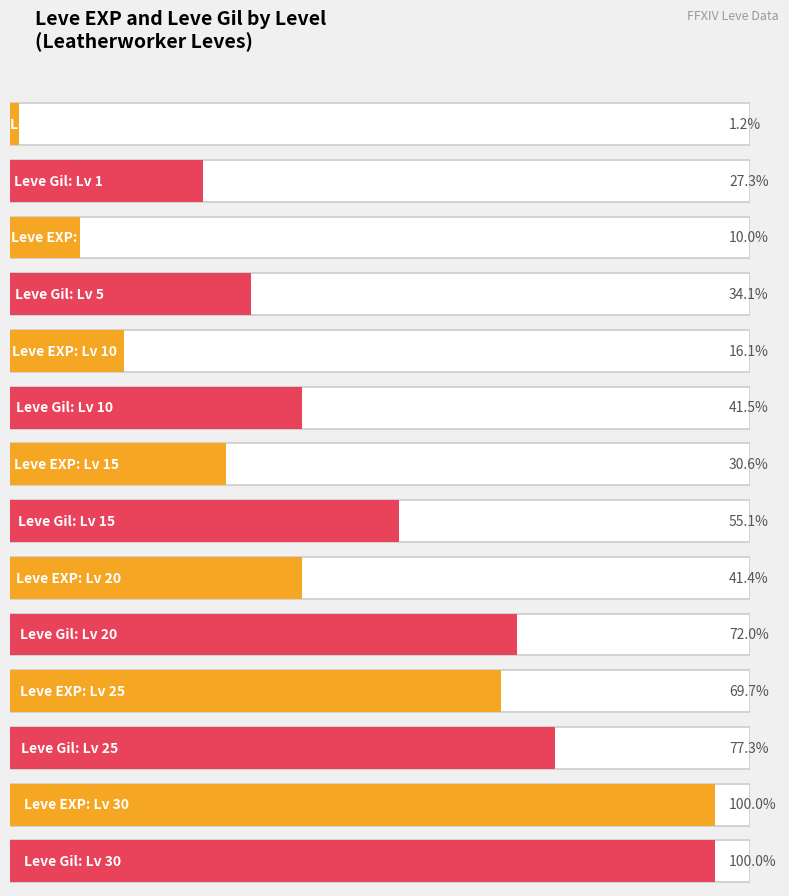

Does the chart contain any negative values?

No